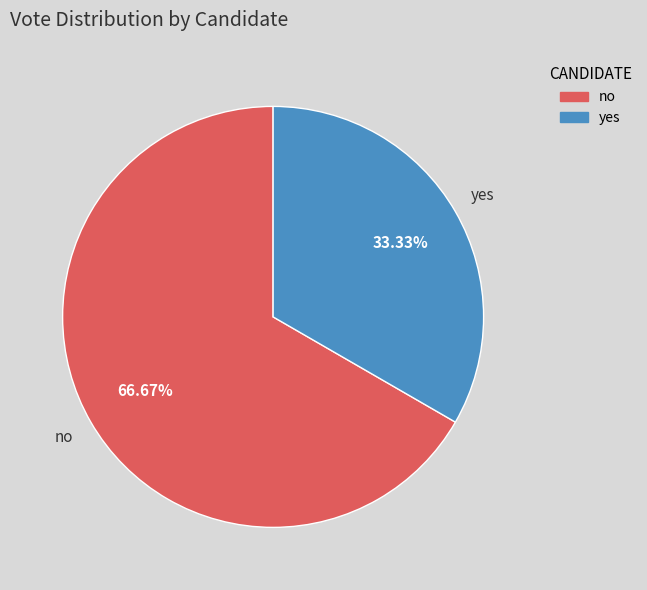

Approximately how many times larger is the value at yes compared to no?

0.5